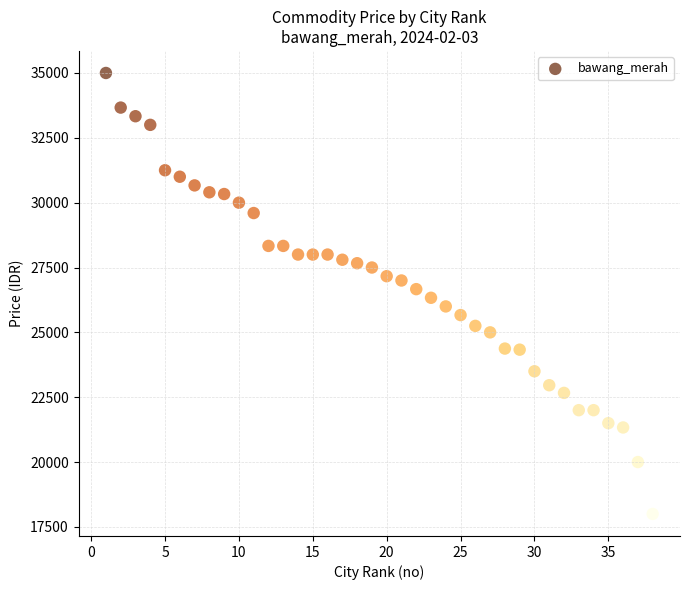

What is the range of Y values (max minus min)?

17000